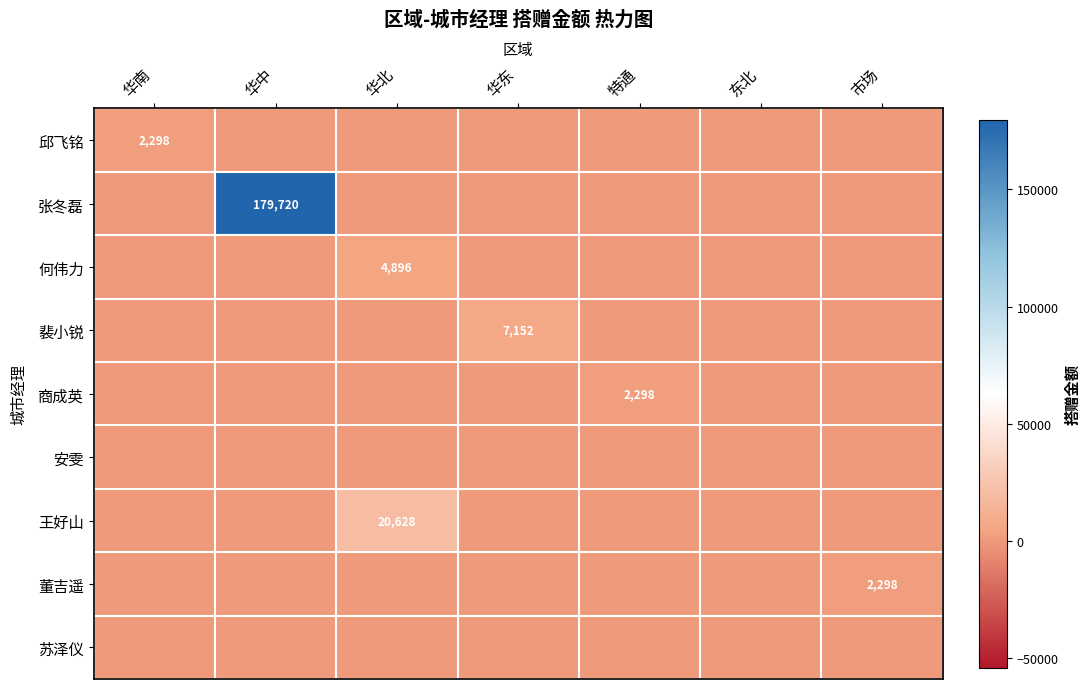

Is it true that 张冬磊 equals 87954 at 华中?

False